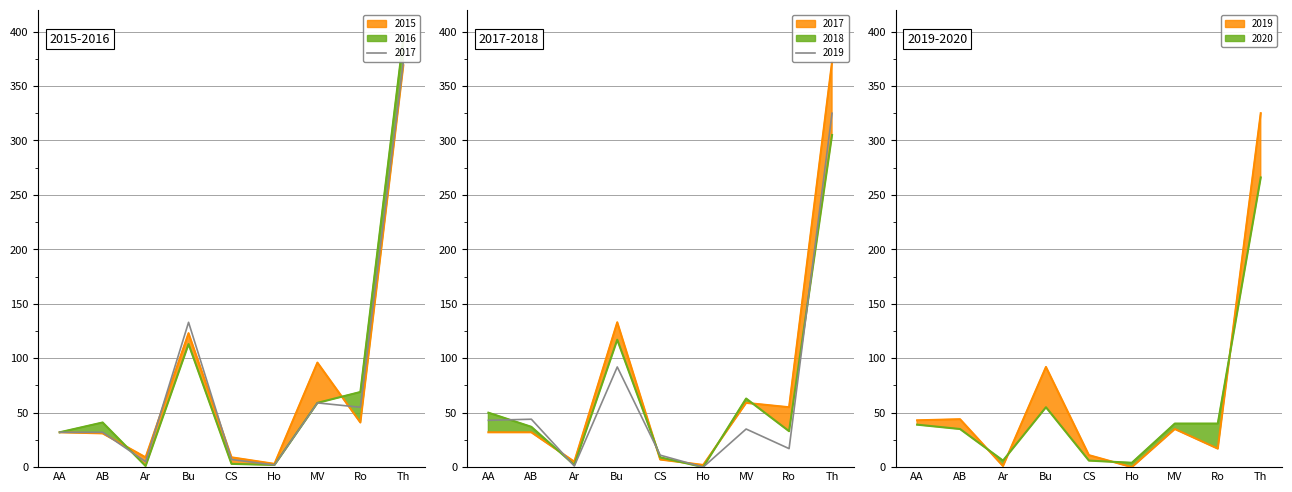

Reading left to right, what are all the values shown in this chart?

2015: 32	31	9	123	9	3	96	41	369
2016: 32	41	1	113	3	2	59	69	394
2017: 32	32	5	133	7	2	59	55	372
2018: 50	37	2	117	9	0	63	33	305
2019: 43	44	1	92	11	0	35	17	325
2020: 39	35	6	55	6	4	40	40	266